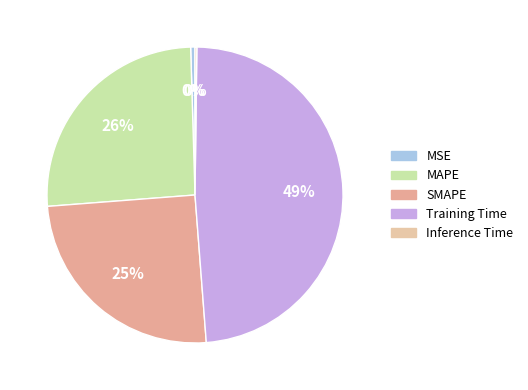

Does Inference Time represent more than half of the total?

No